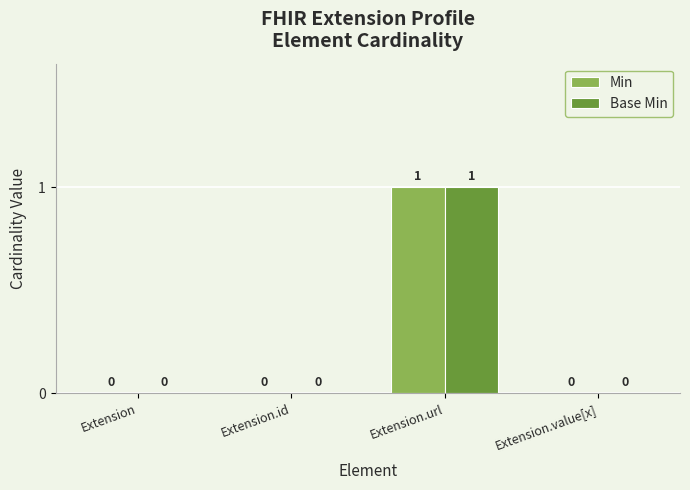

At which category is the sum across all series the highest?

Extension.url